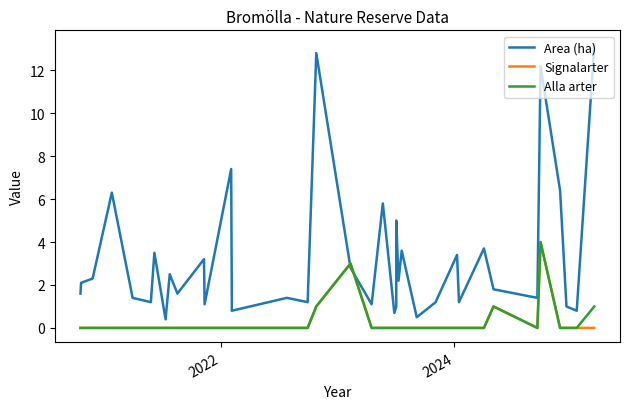

What is the sum of all Alla arter values?

10.0